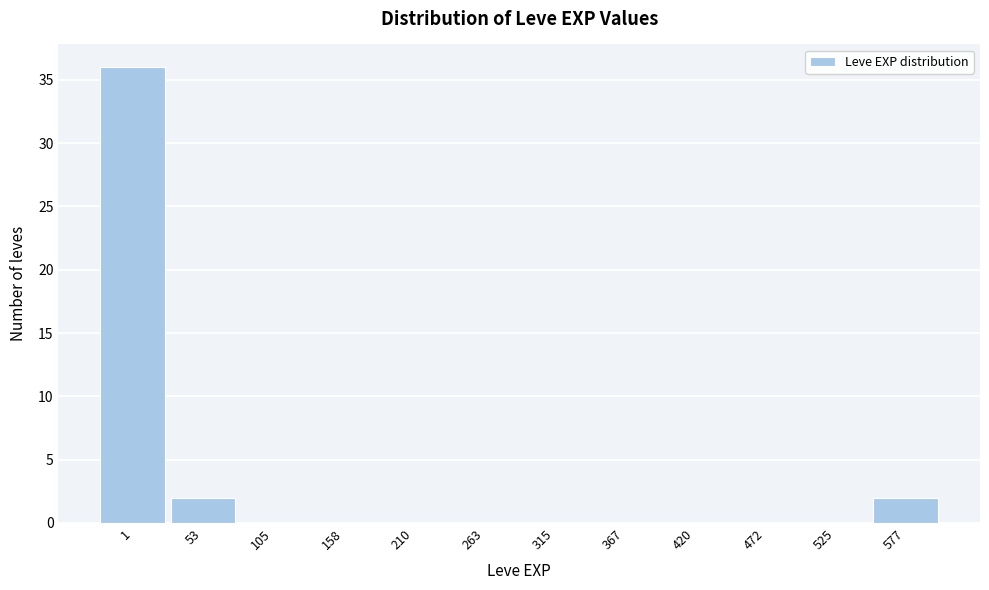

Reading left to right, what are all the values shown in this chart?

1=36	53=2	105=0	158=0	210=0	263=0	315=0	367=0	420=0	472=0	525=0	577=2